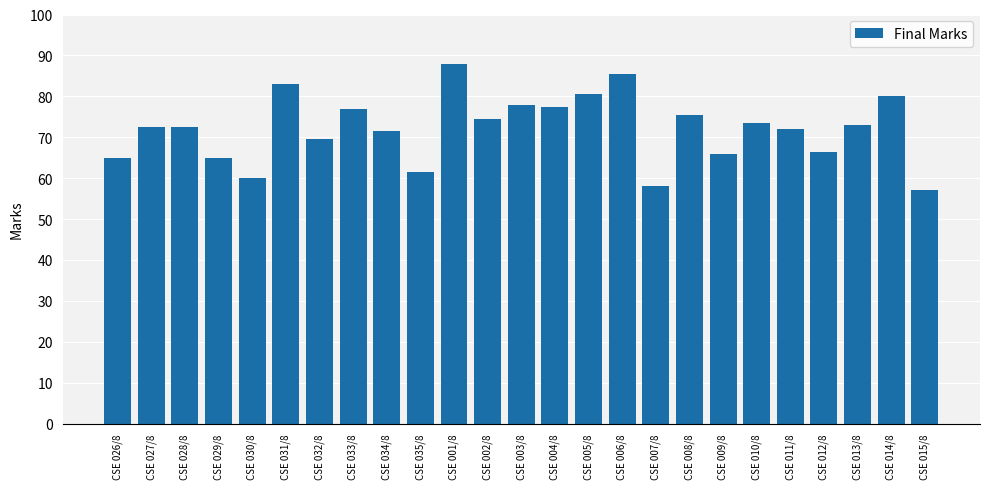

Are the bars horizontal?

No